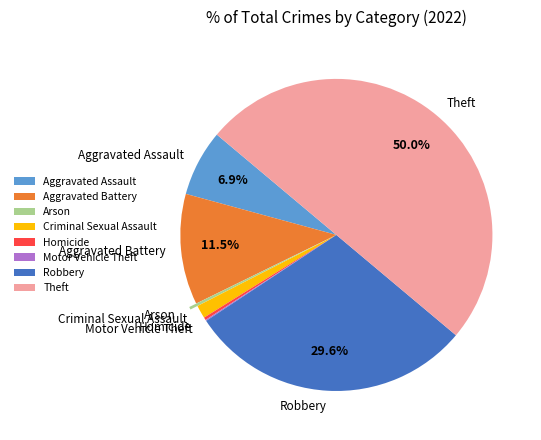

Does Homicide account for over 50% of the chart?

No